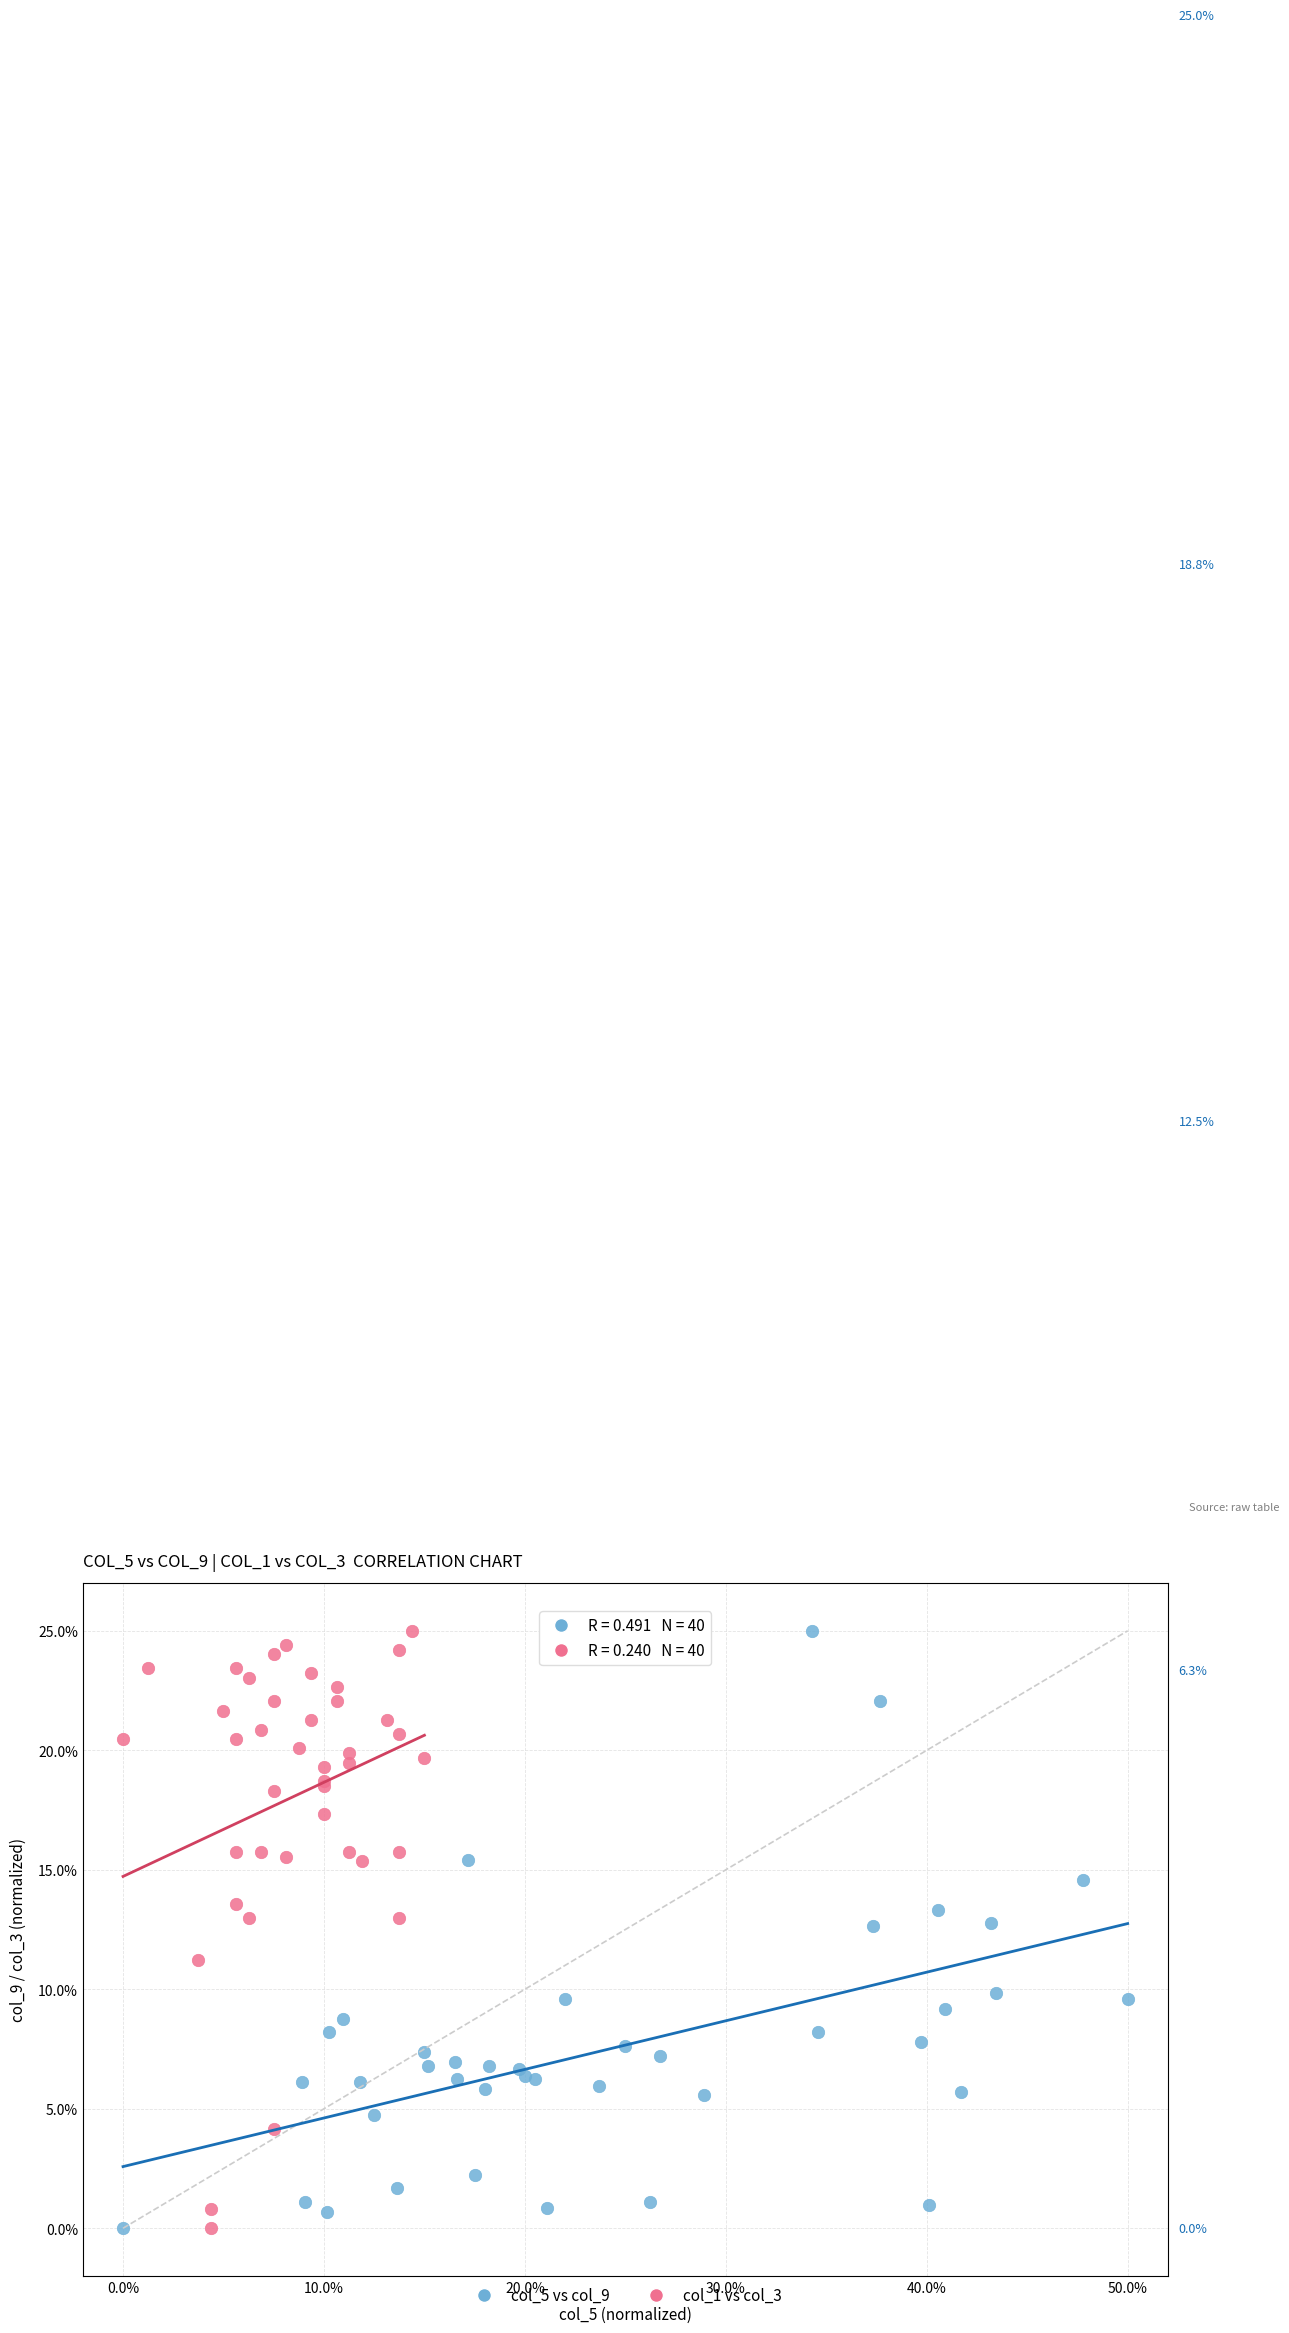

What are all the series names shown in the legend?

col_5 vs col_9, col_1 vs col_3